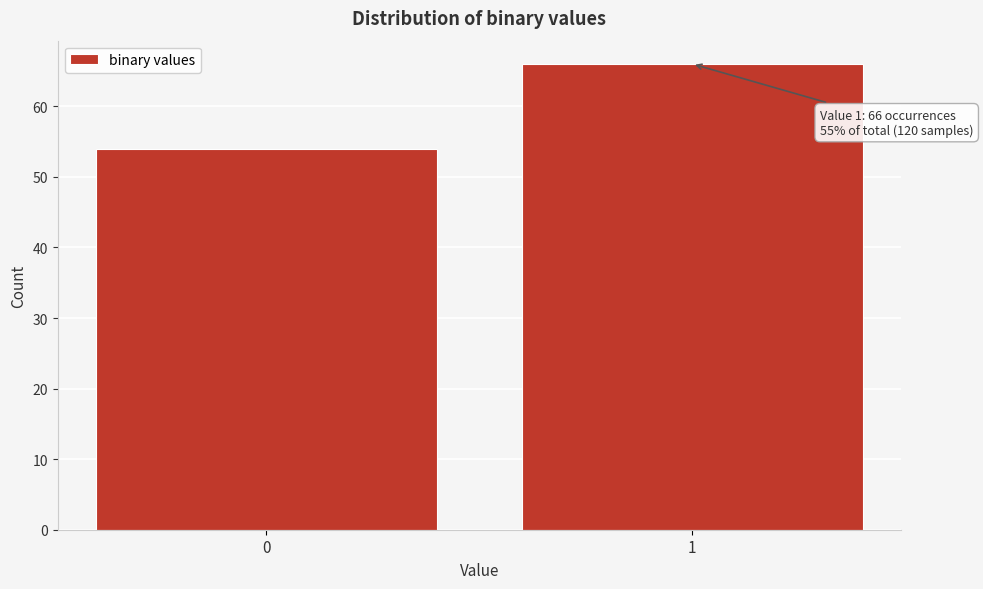

Reading left to right, extract all data points from this chart.

0=54	1=66